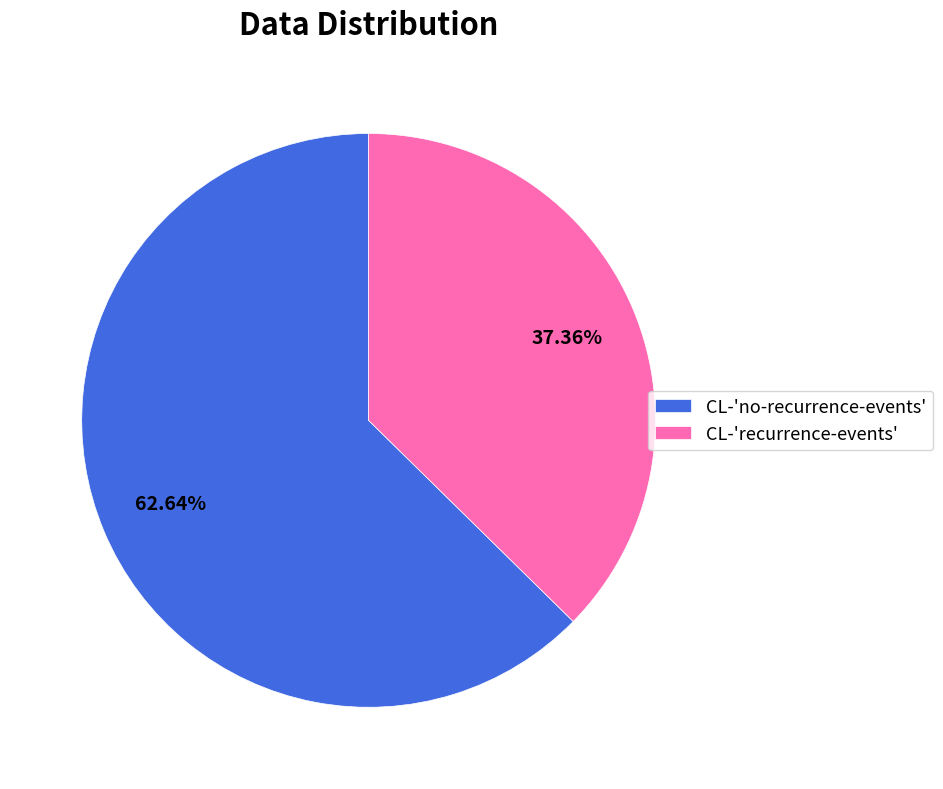

How much of the chart is everything except CL-'no-recurrence-events'?

37.4%